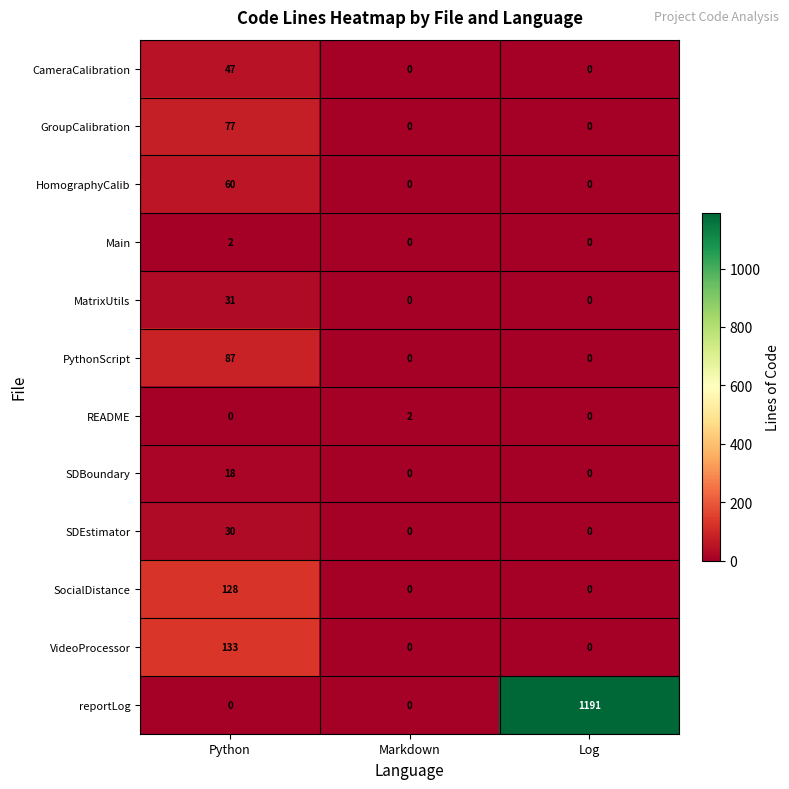

The value of GroupCalibration at Log is 0. True or false?

True